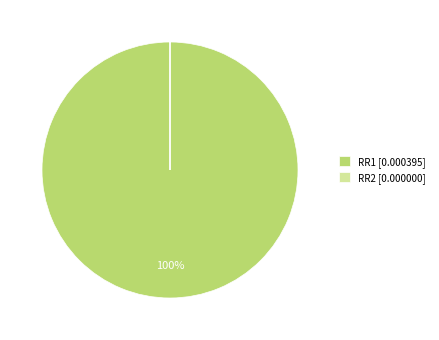

True or false: RR1 accounts for 100% of the total.

True